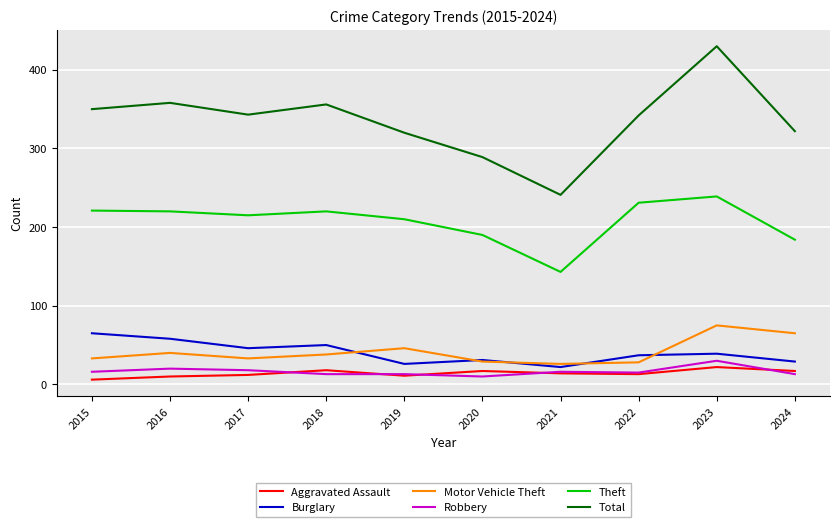

Is it true that Total equals 320 at 2019?

True